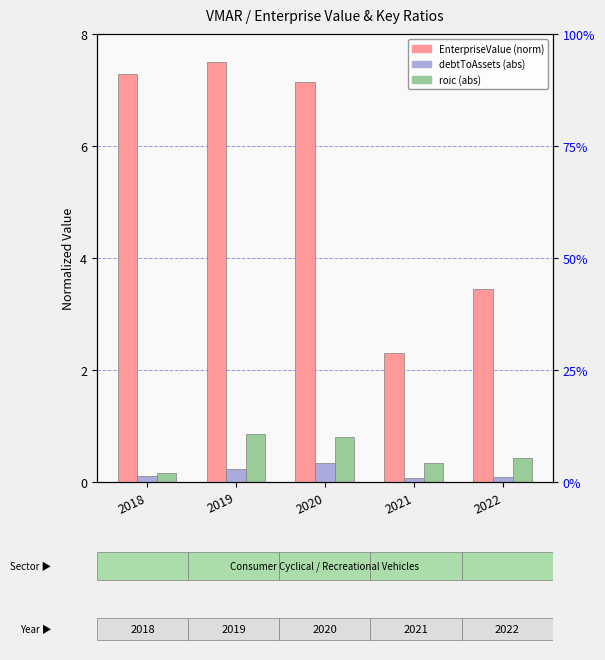

Reading left to right, what are all the values shown in this chart?

EnterpriseValue: 7.3	7.5	7.1	2.3	3.4
debtToAssets: 0.1	0.2	0.3	0.1	0.1
roic: 0.2	0.8	0.8	0.3	0.4